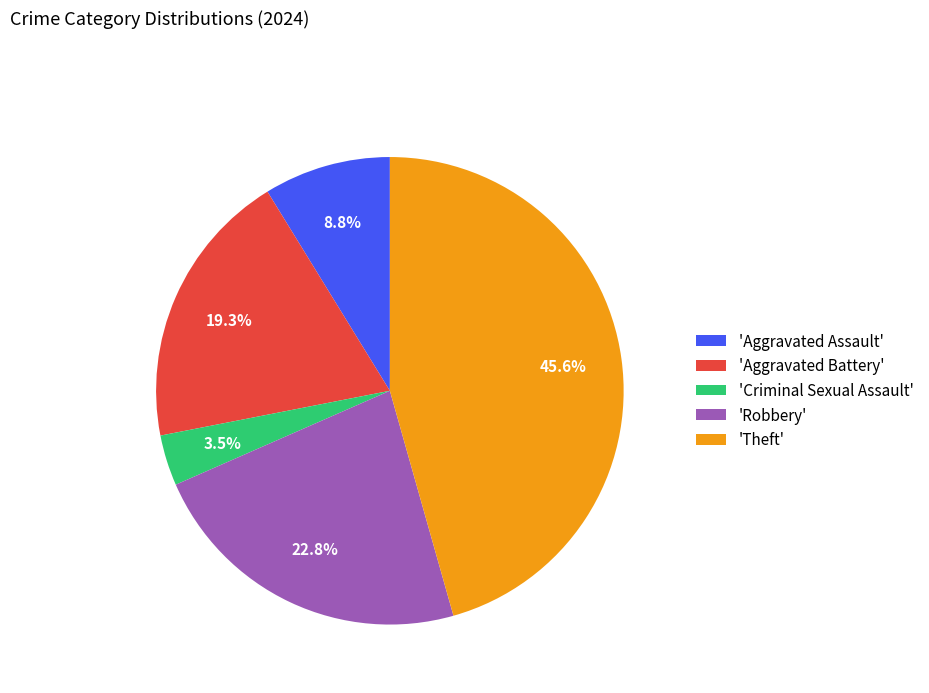

What is the ratio of the value at 'Criminal Sexual Assault' to the value at 'Aggravated Assault'?

0.4